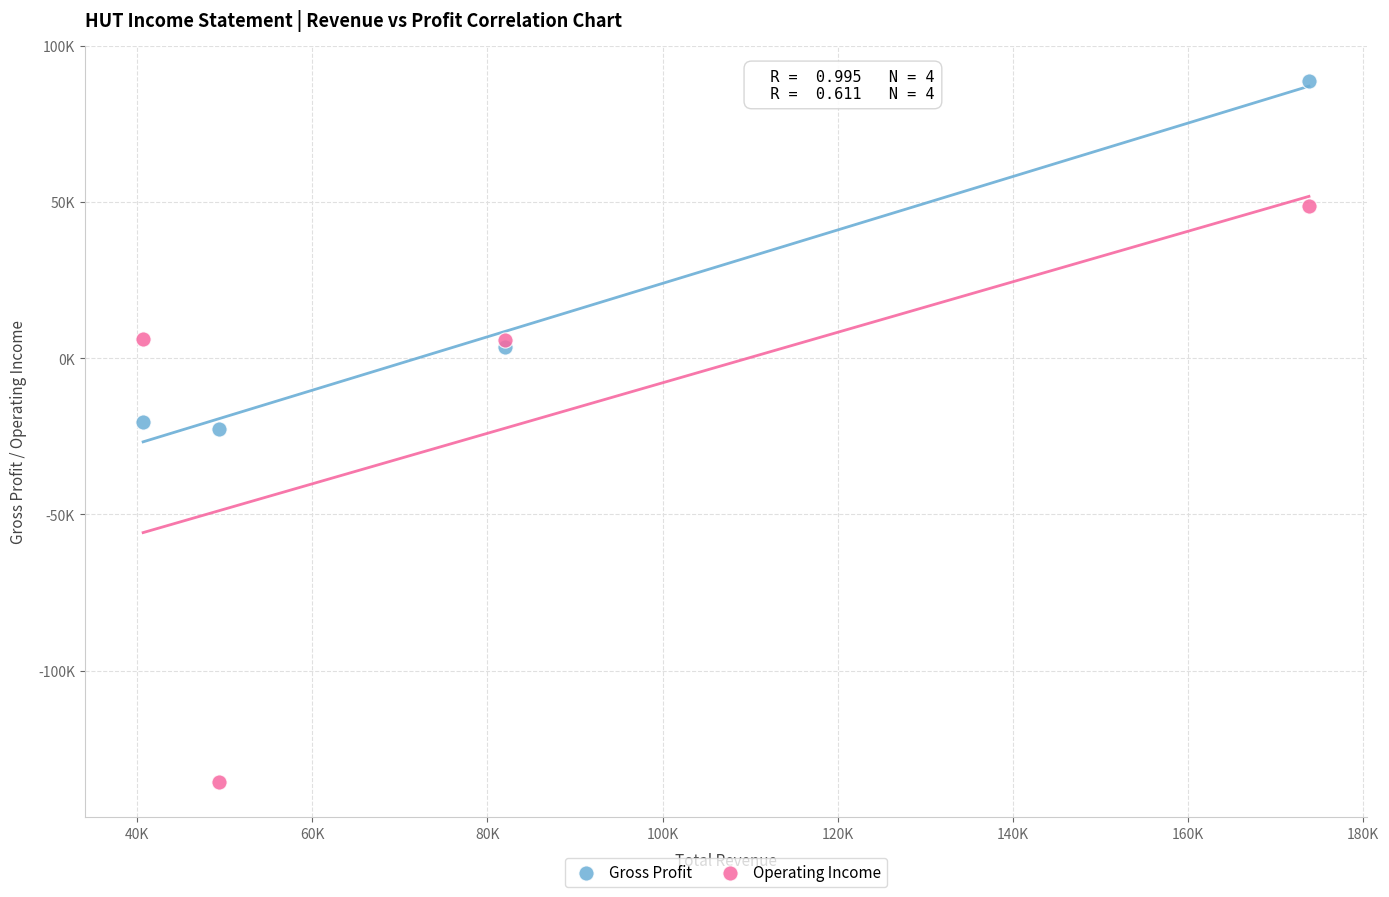

Which series has the largest Y range (max minus min)?

Operating Income